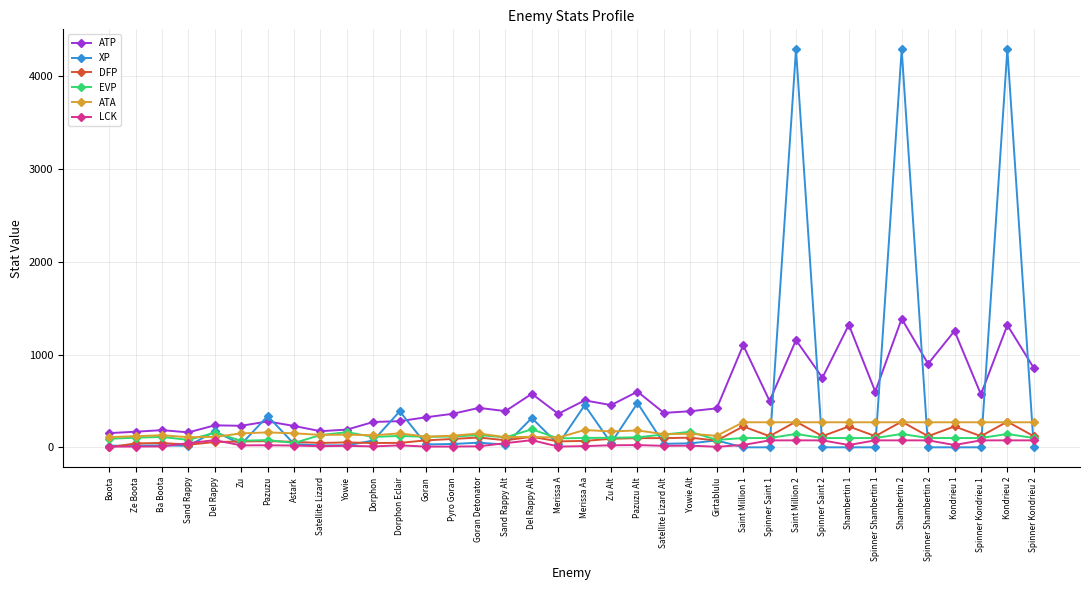

Is this an area chart (filled region under the line)?

No